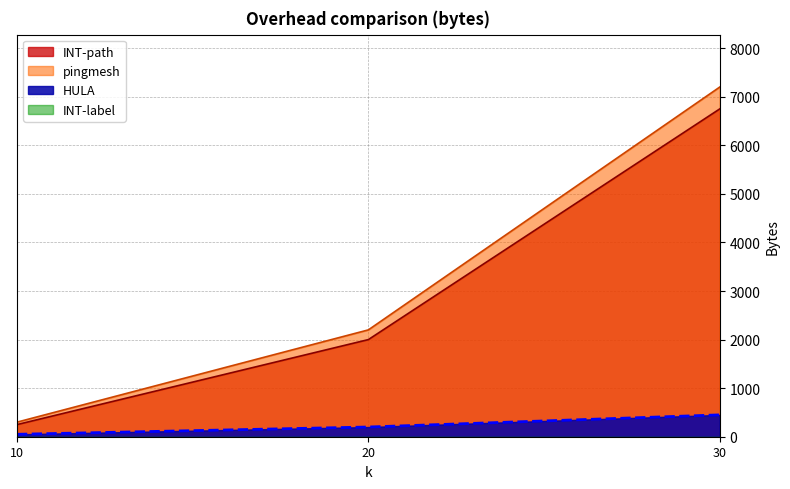

Which category has the highest value in the pingmesh series?

30